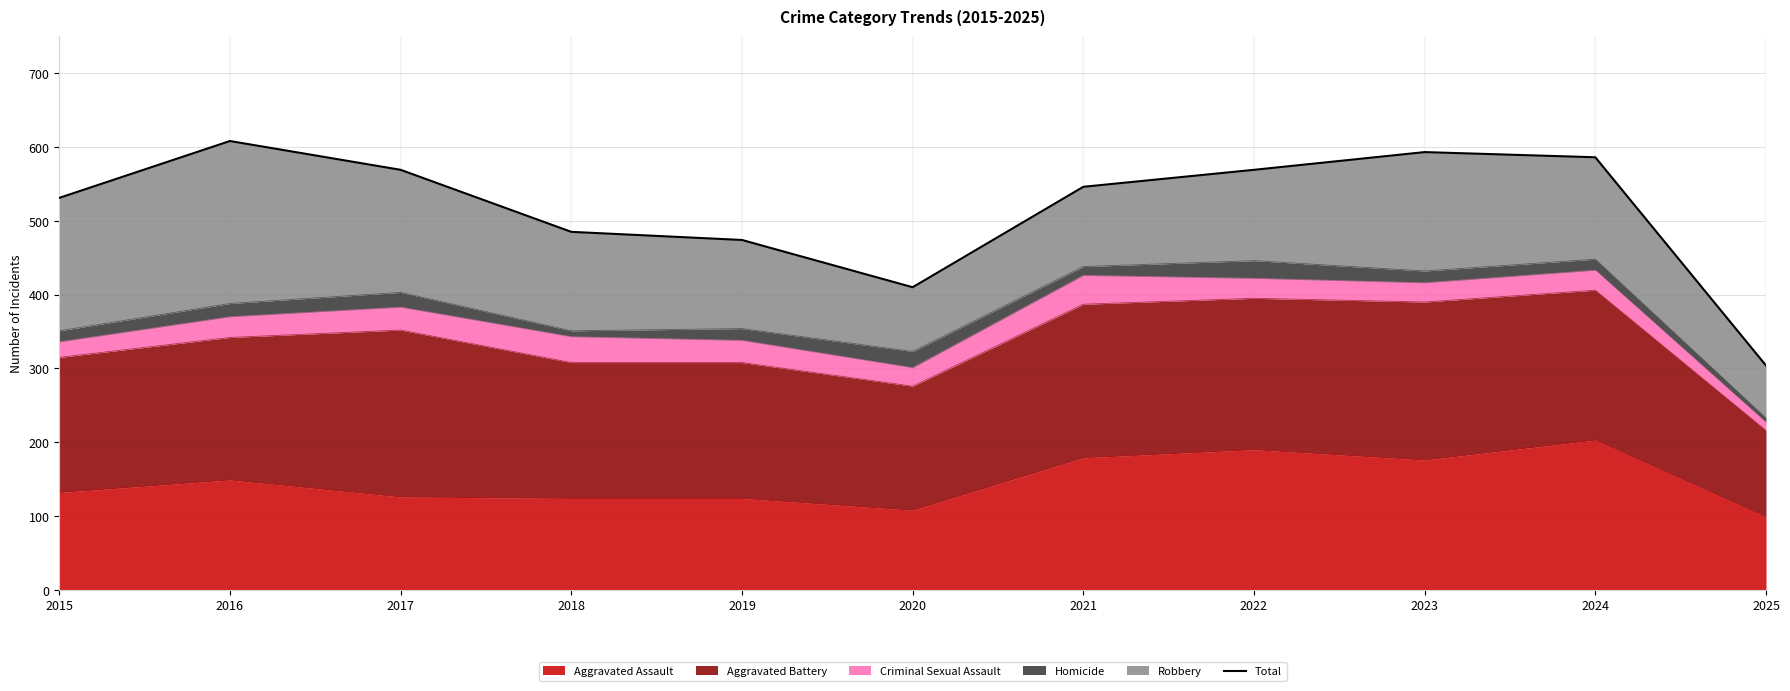

What is the change in value from 2016 to 2018?

-123